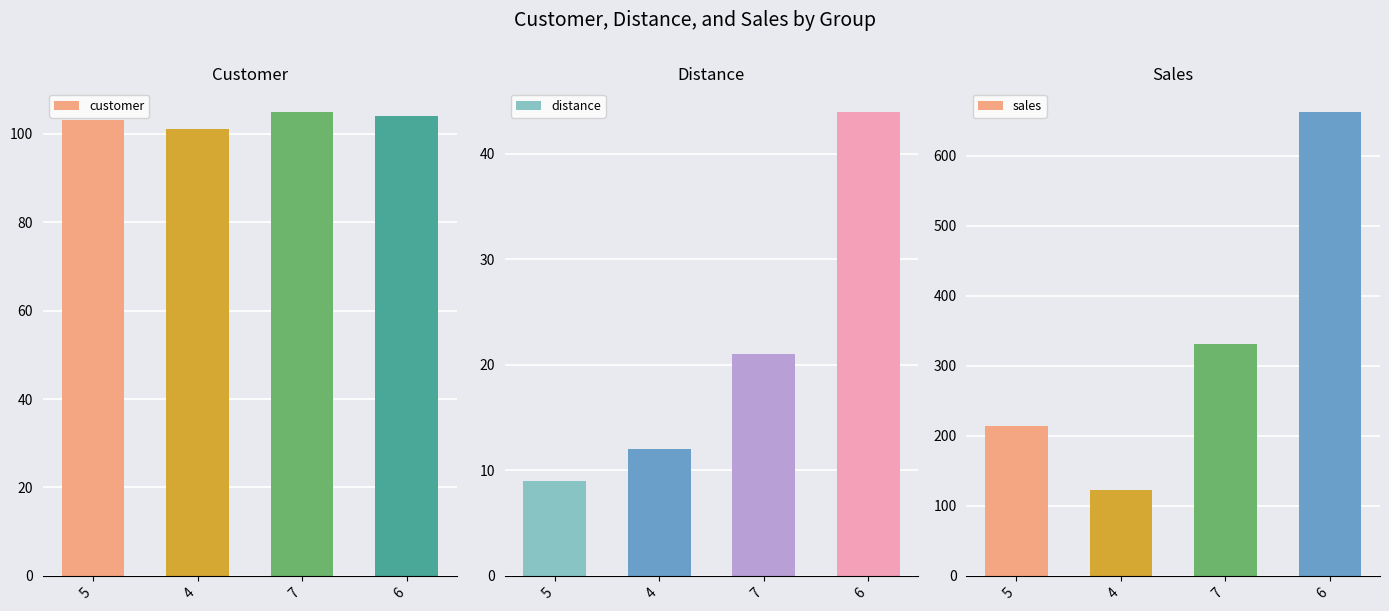

Reading left to right, list all the values displayed in this chart.

customer: 5=103	4=101	7=105	6=104
distance: 5=9	4=12	7=21	6=44
sales: 5=214	4=123	7=331	6=663